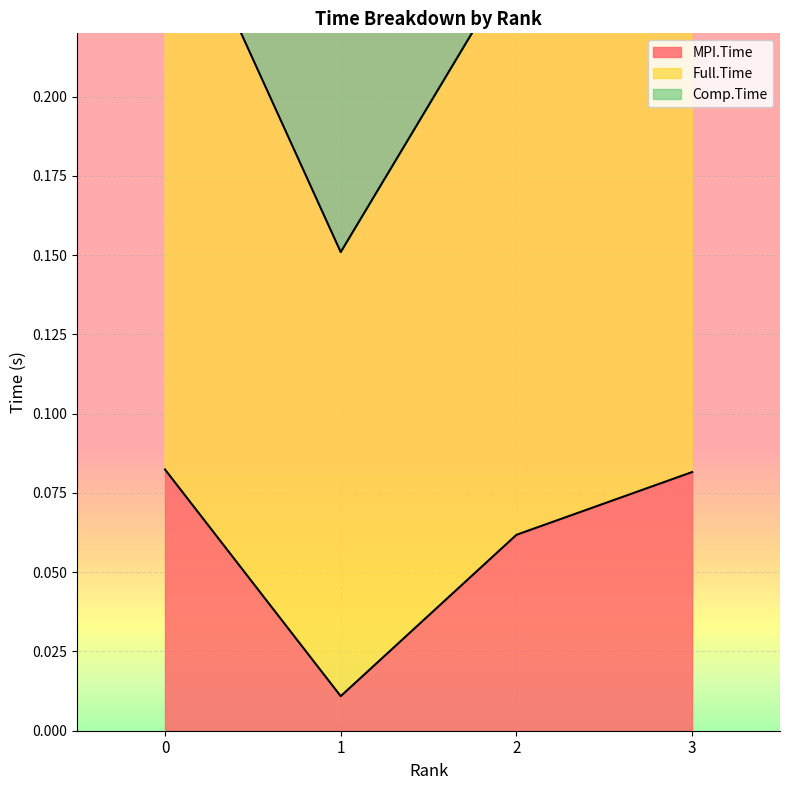

How many interior local valleys does the MPI.Time series have?

1